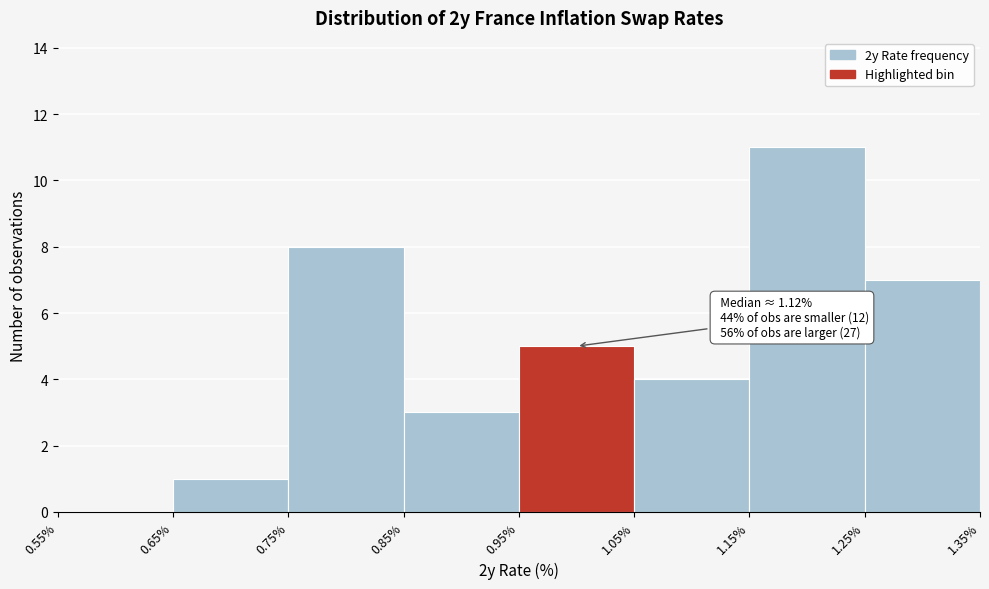

Which range on the x-axis has the tallest bar?

1.15% to 1.25%